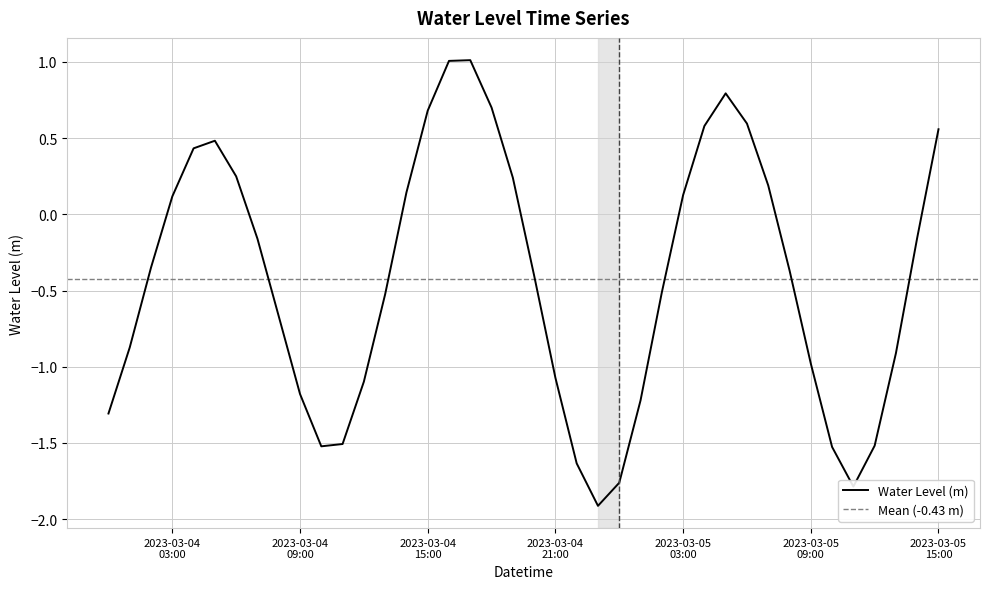

Reading right to left, what are all the values shown in this chart?

0.6	-0.2	-0.9	-1.5	-1.8	-1.5	-1.0	-0.4	0.2	0.6	0.8	0.6	0.1	-0.5	-1.2	-1.8	-1.9	-1.6	-1.1	-0.4	0.2	0.7	1.0	1.0	0.7	0.1	-0.5	-1.1	-1.5	-1.5	-1.2	-0.7	-0.2	0.2	0.5	0.4	0.1	-0.3	-0.9	-1.3